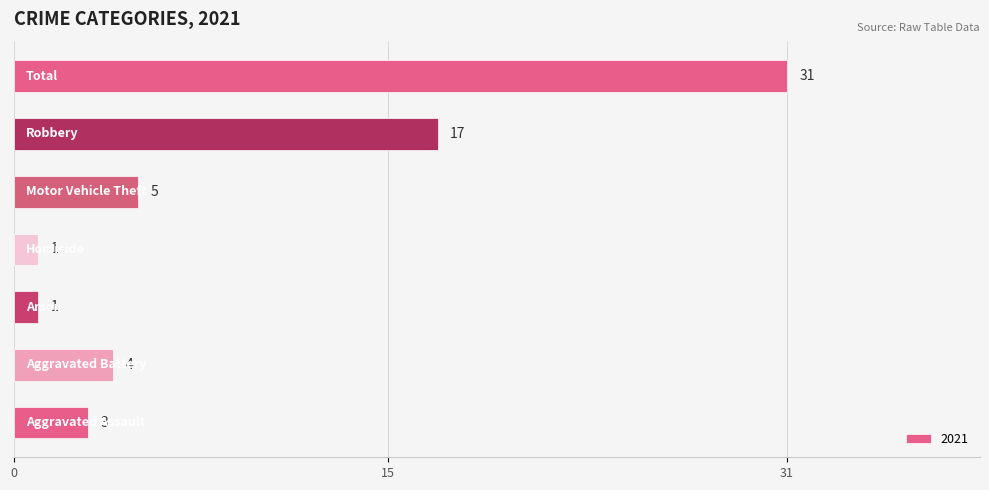

Reading top to bottom, what are all the values shown in this chart?

31	17	5	1	1	4	3